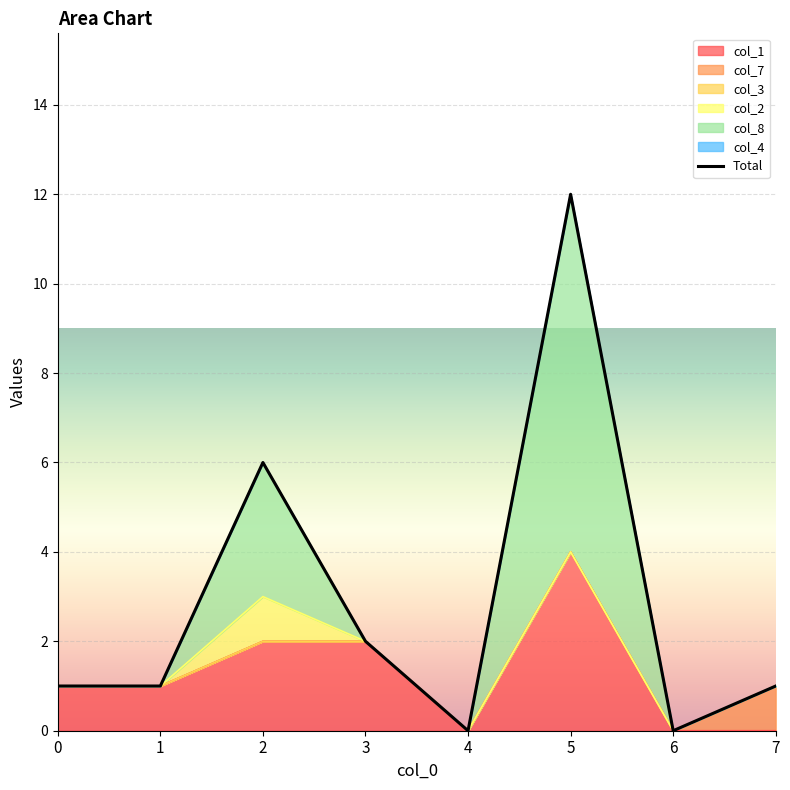

Where is the first local maximum?

2